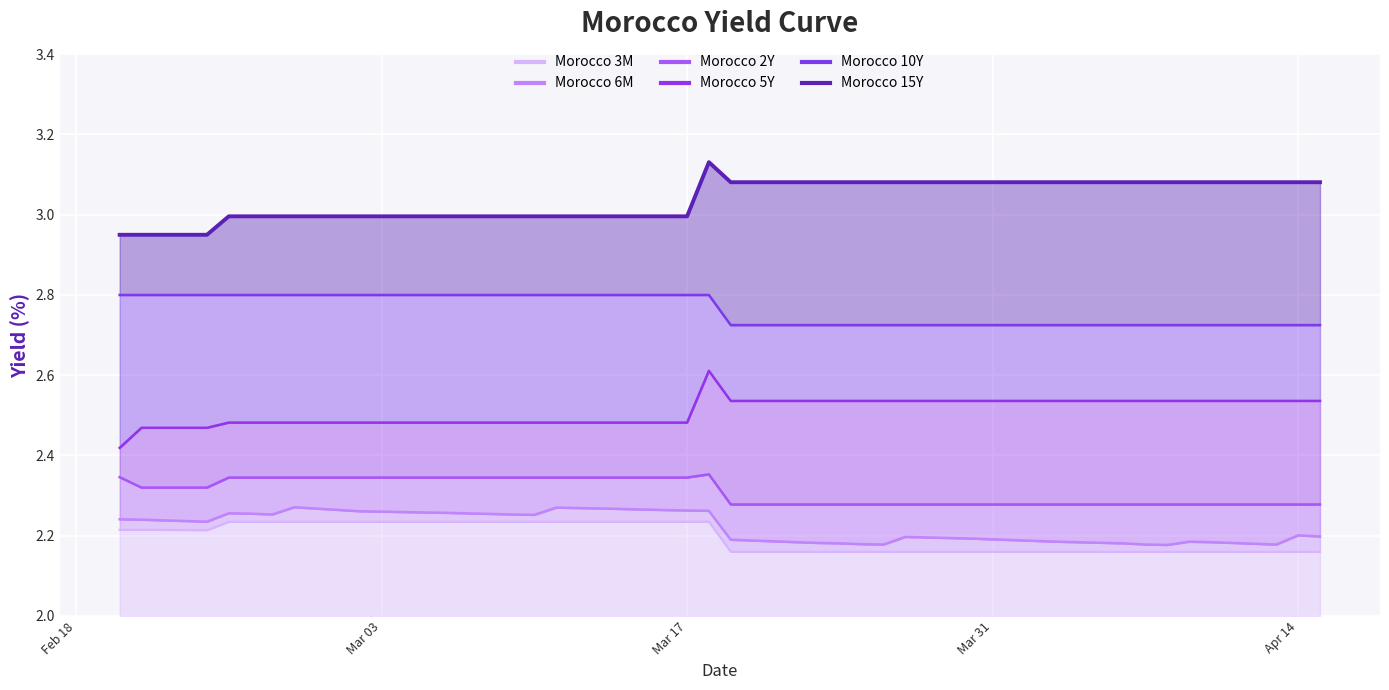

At which label does Morocco 5Y reach its peak?

2020-03-18